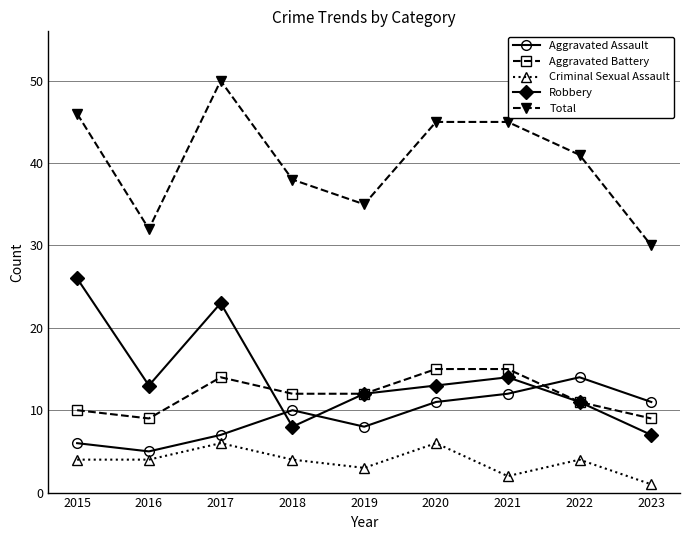

What are all the series names shown in the legend?

Aggravated Assault, Aggravated Battery, Criminal Sexual Assault, Robbery, Total